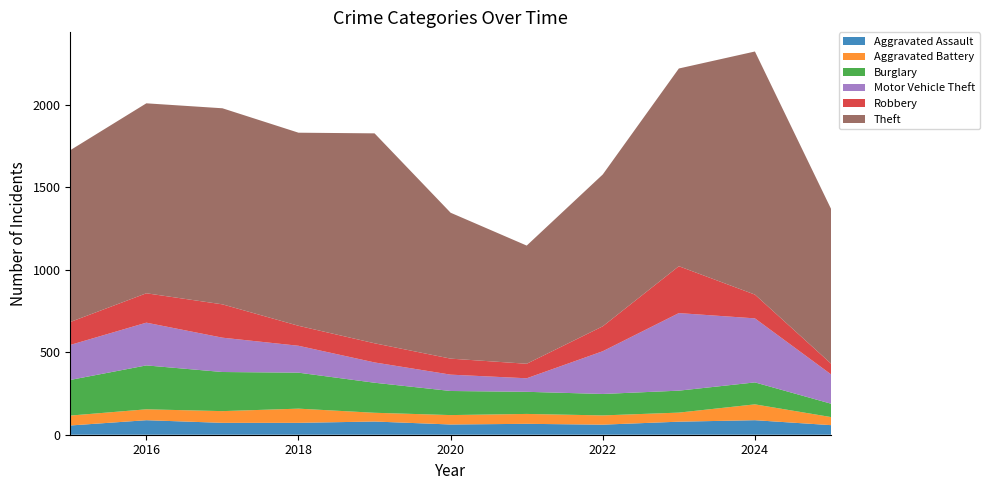

Reading left to right, extract all data points from this chart.

Aggravated Assault: 56	88	72	72	80	62	66	61	79	88	58
Aggravated Battery: 60	66	71	86	53	57	60	56	55	96	49
Burglary: 216	266	237	218	182	146	134	130	133	133	81
Motor Vehicle Theft: 212	259	208	163	123	99	82	259	470	388	178
Robbery: 139	178	202	121	116	97	88	151	284	144	65
Theft: 1041	1151	1188	1170	1272	884	716	920	1198	1473	938